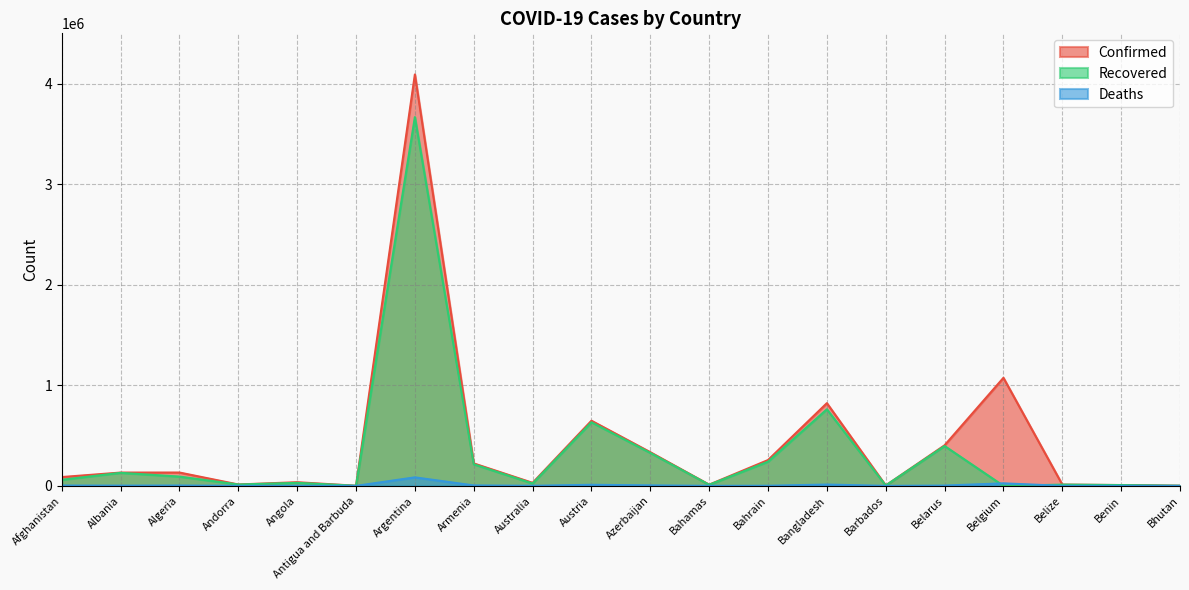

Reading right to left, list all the values displayed in this chart.

Confirmed: 1789	8109	12938	1074988	403845	4033	822849	256921	12092	335065	648187	30237	223555	4093090	1263	36455	13813	132727	132437	87716
Recovered: 1440	7979	12463	0	396650	3968	761916	240529	11081	328194	633105	23657	214998	3668672	1214	30101	13591	92384	129807	60598
Deaths: 1	102	325	25075	2958	47	13032	1196	236	4951	10652	910	4482	84628	42	819	127	3560	2453	3412